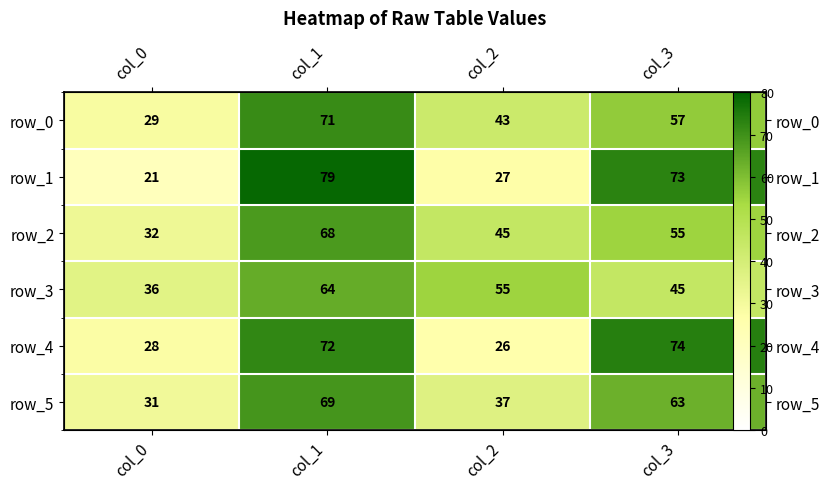

Which series changed the most between col_0 and col_3?

row_1